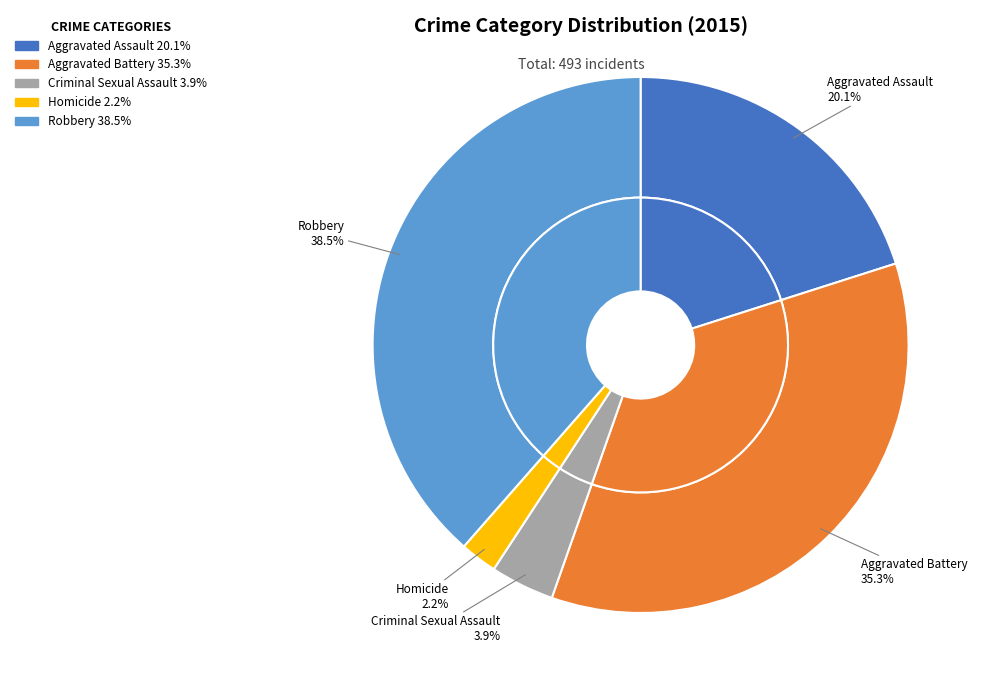

What is the change in value from Aggravated Assault to Homicide?

-88